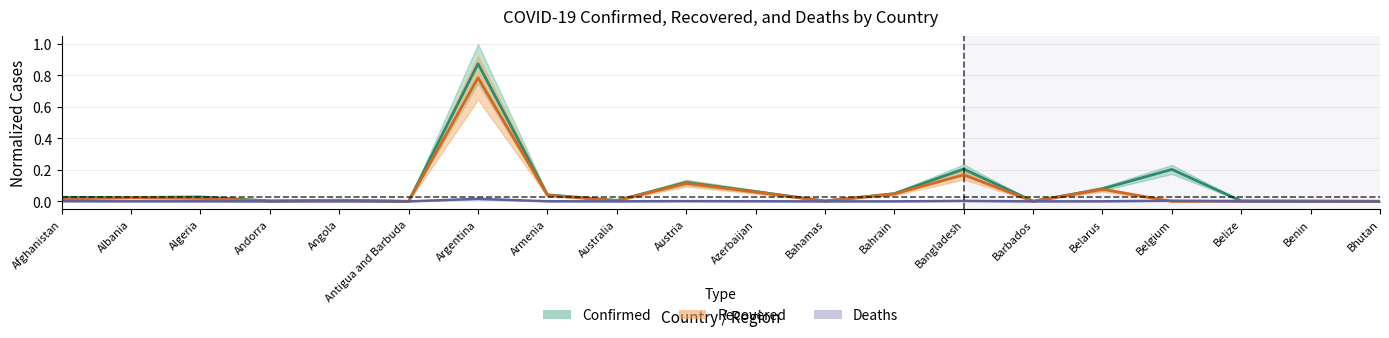

At which label does Deaths reach its peak?

Argentina